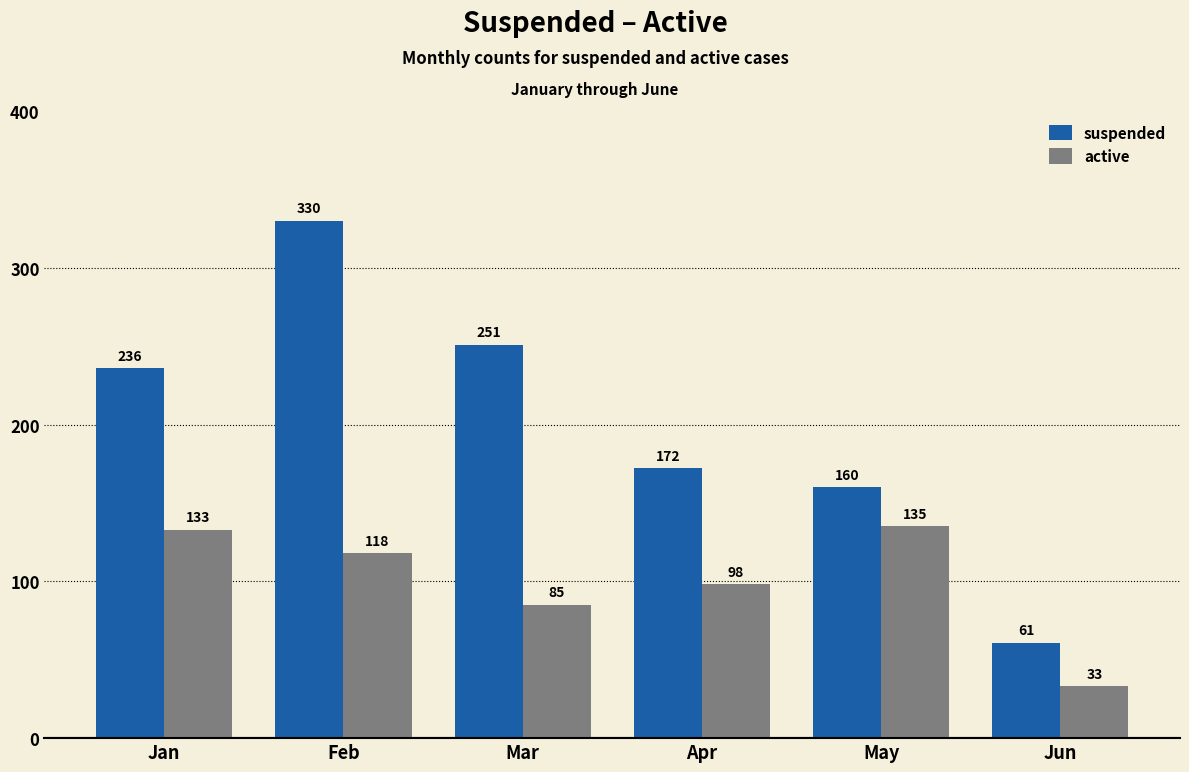

What is the difference between the highest and lowest values at Mar?

166